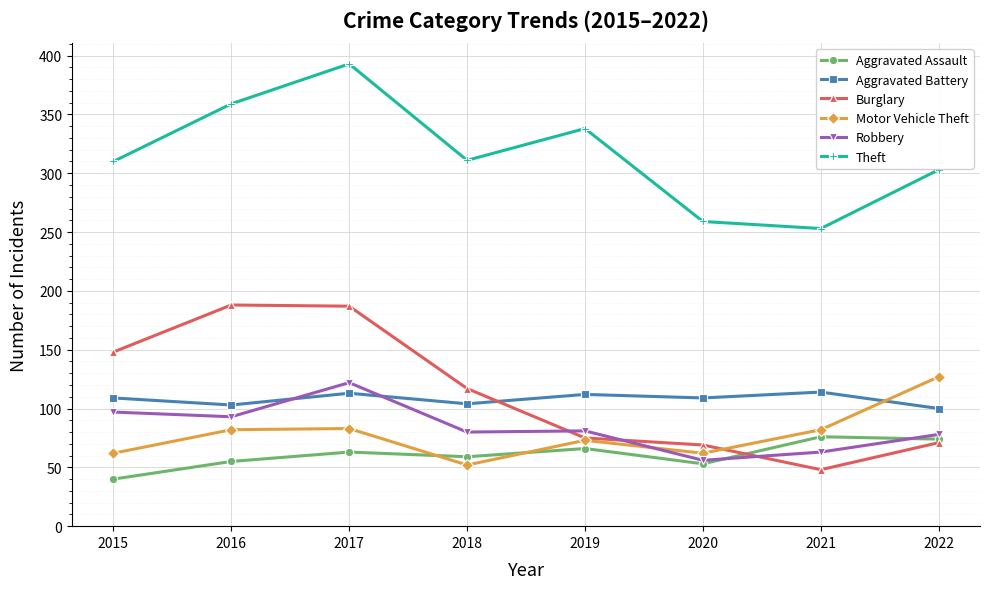

What is the value of the Motor Vehicle Theft point at the 2nd from the left?

82